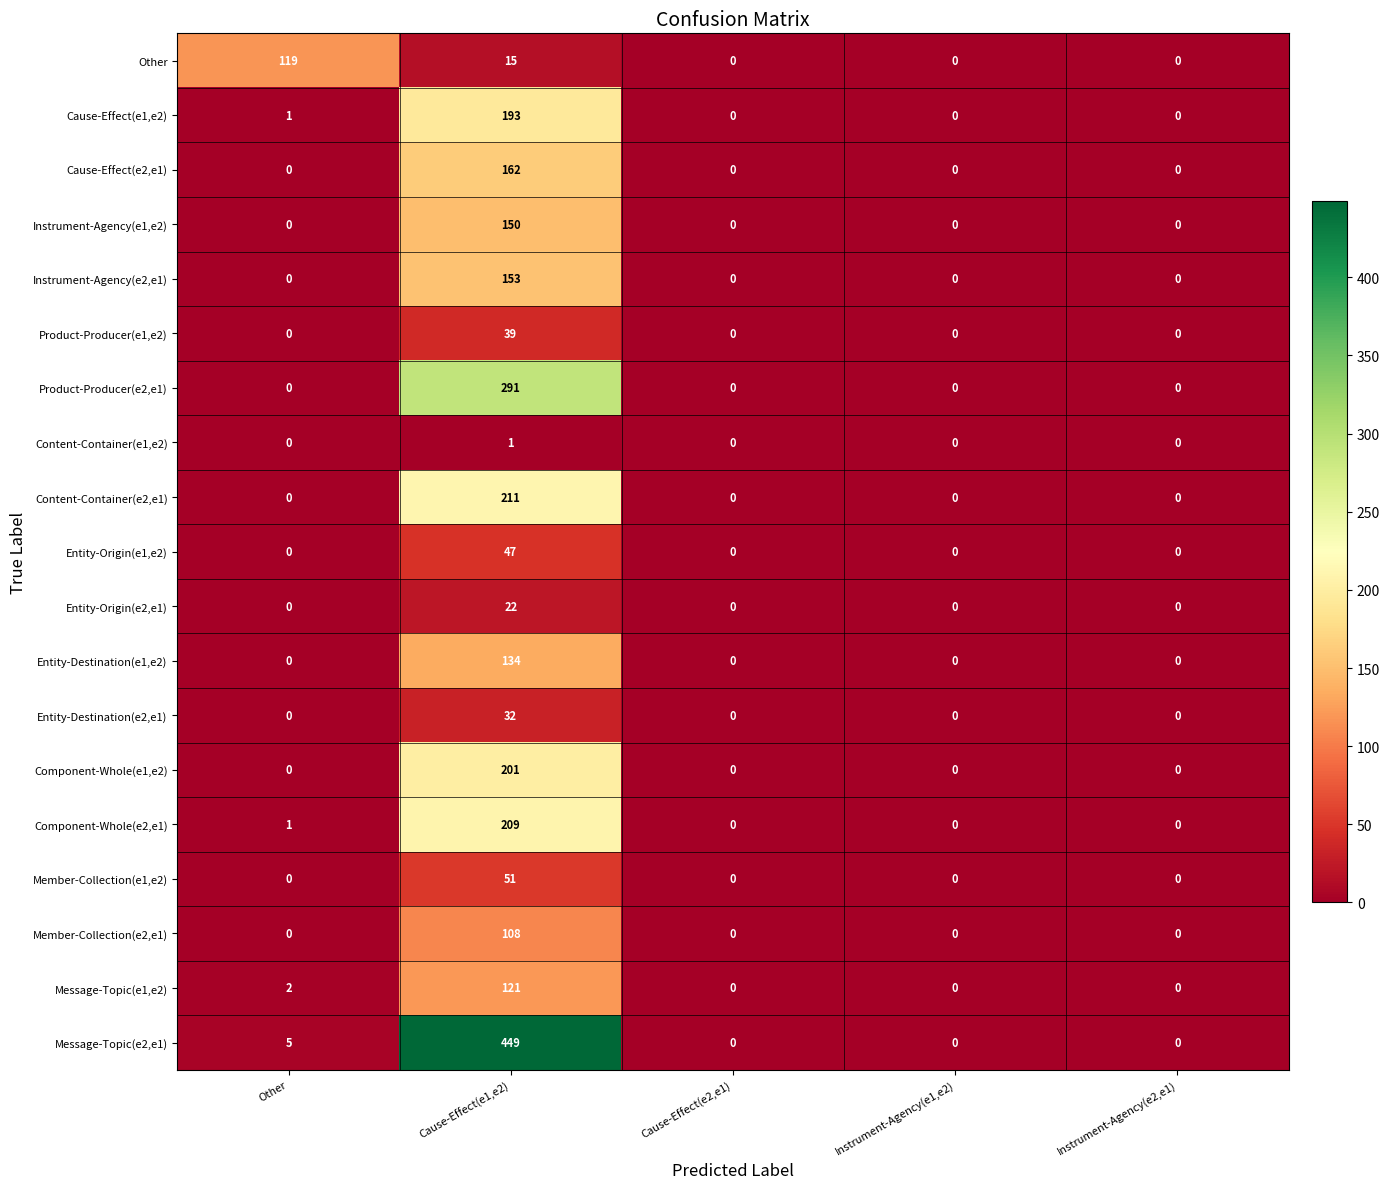

How many series are shown in this chart?

19